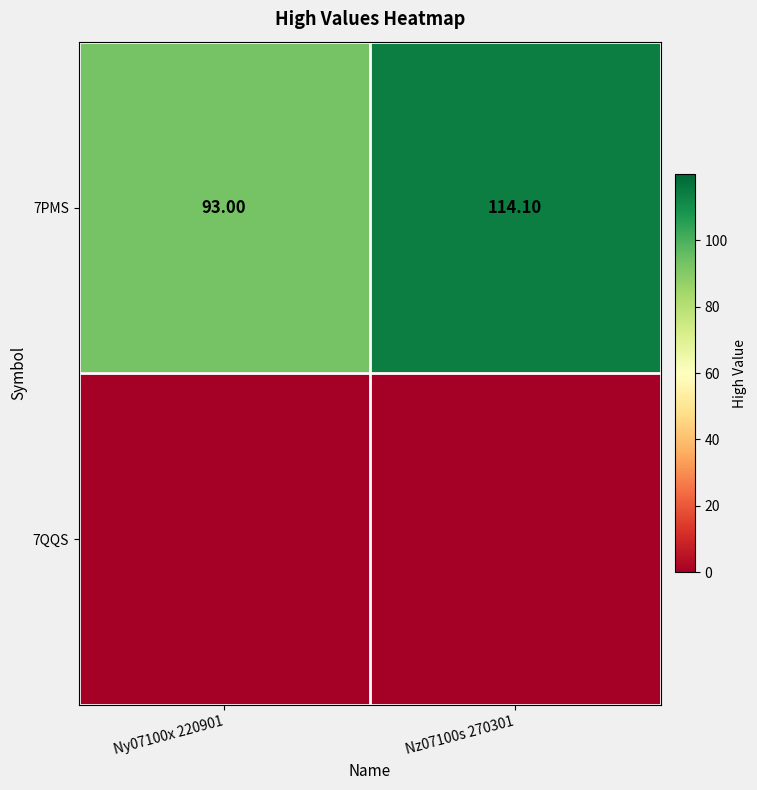

Where is 7PMS nearest to the value 103?

Ny07100x 220901